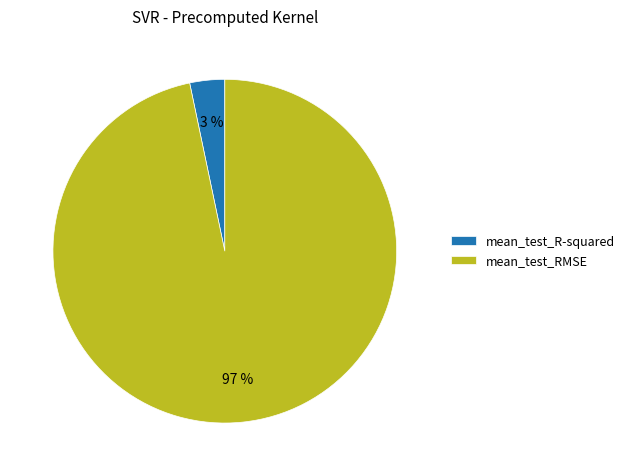

Is the sum of mean_test_R-squared and mean_test_RMSE greater than half?

Yes